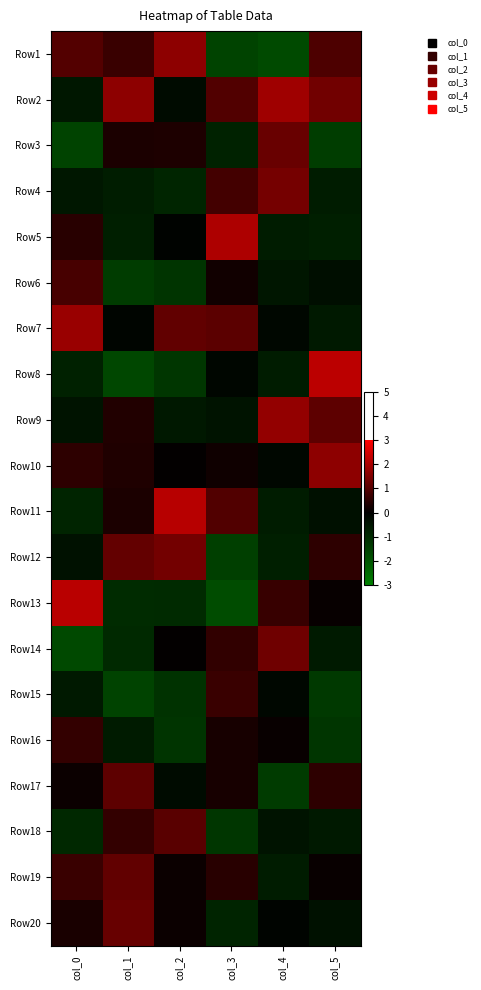

What is the minimum value shown in the chart?

-1.8